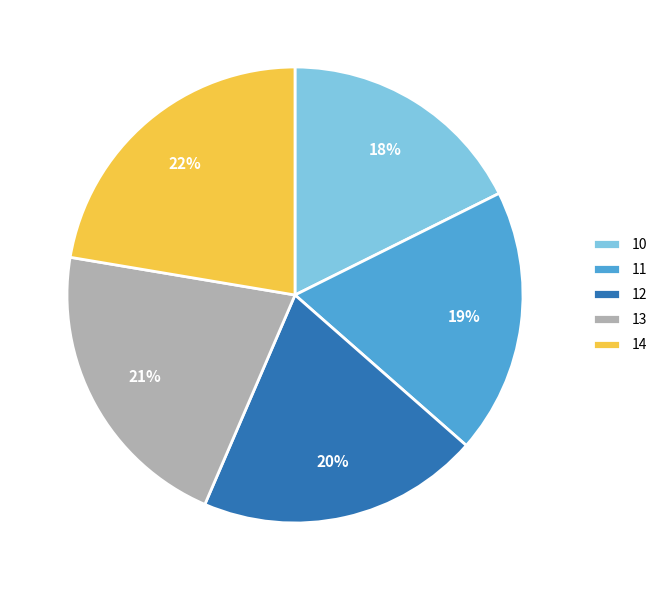

Combined, do 12 and 11 account for over 50%?

No